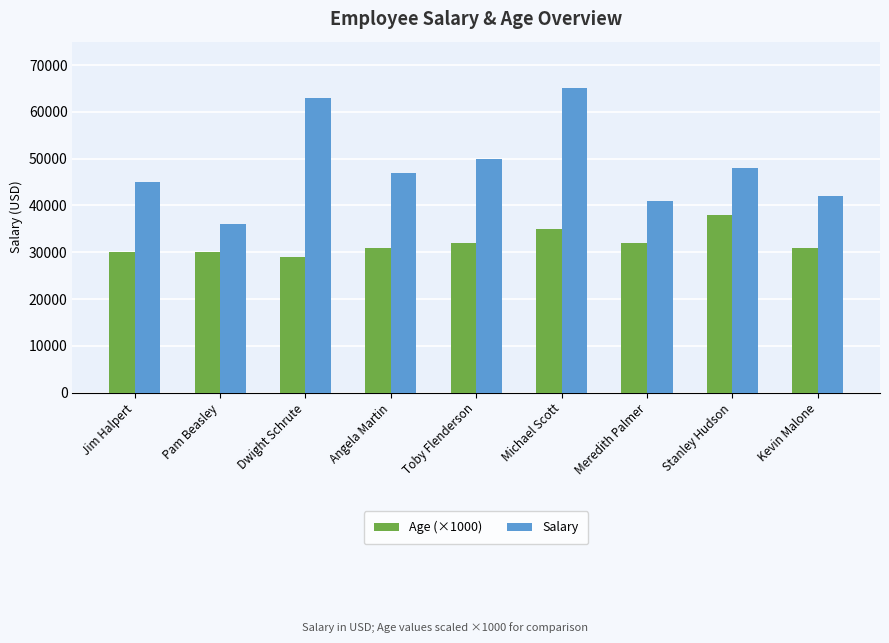

Reading right to left, list all the values displayed in this chart.

Age (×1000): 31000	38000	32000	35000	32000	31000	29000	30000	30000
Salary: 42000	48000	41000	65000	50000	47000	63000	36000	45000